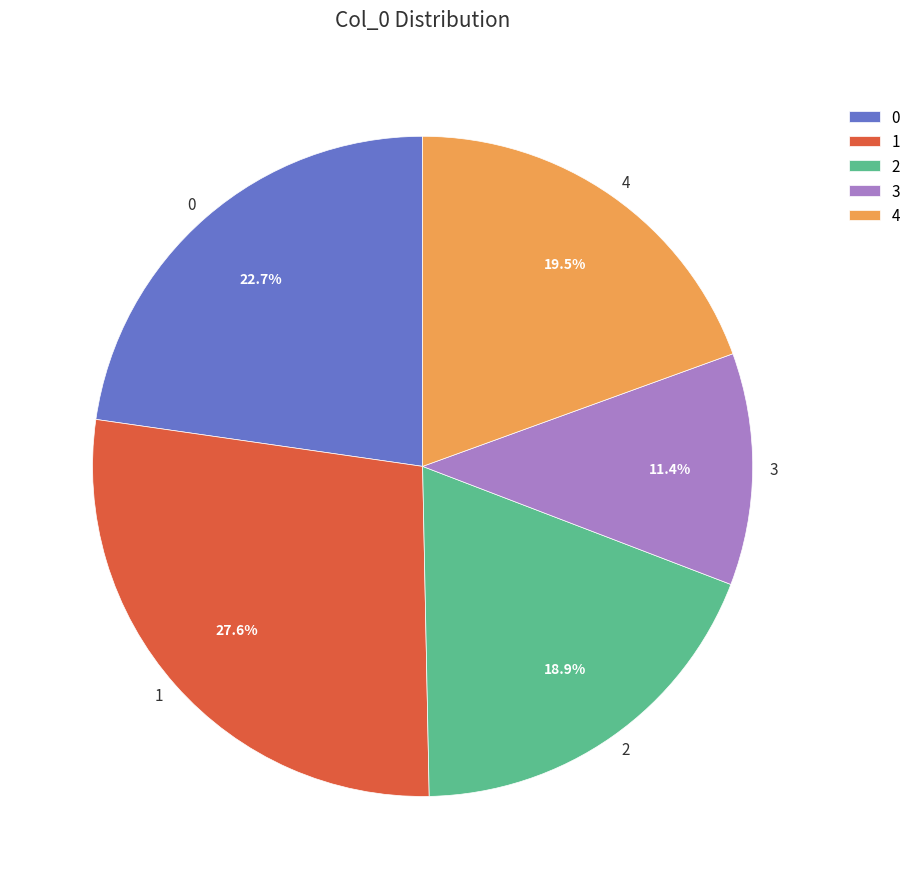

To the nearest percent, what portion does 1 represent?

28%